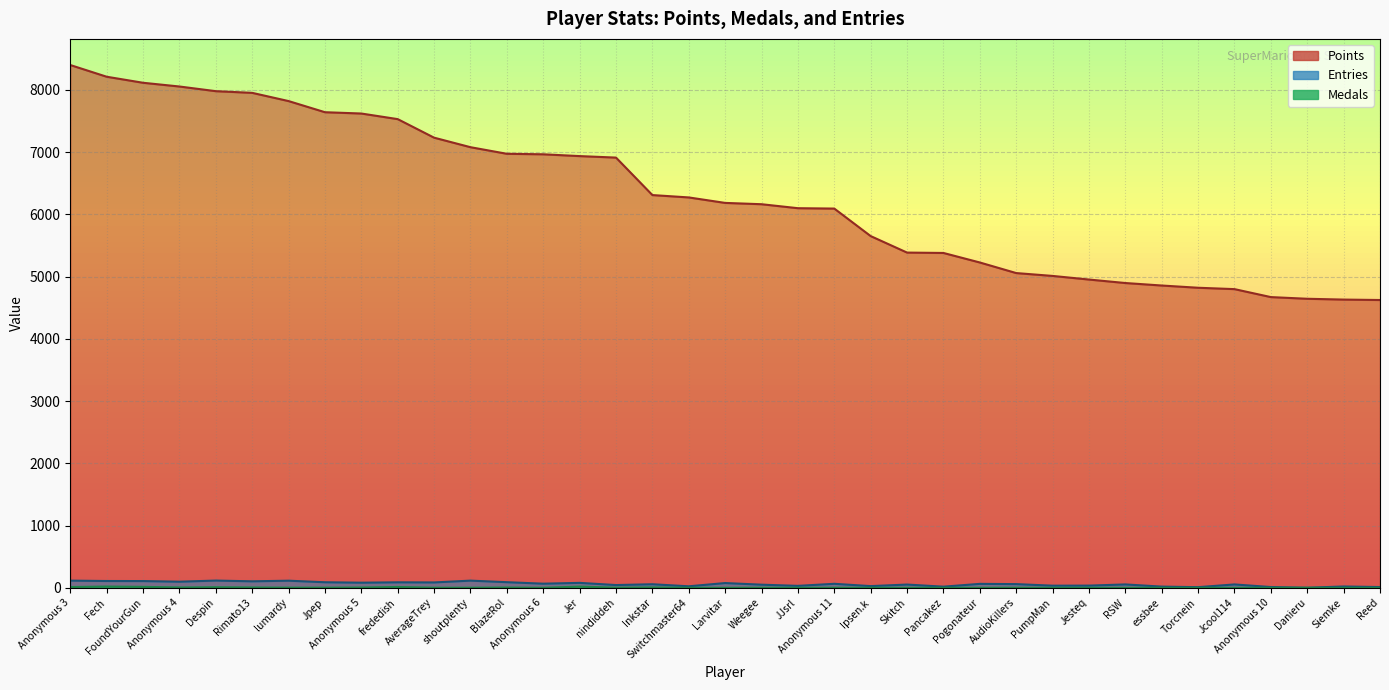

How many lines are shown in the chart?

3